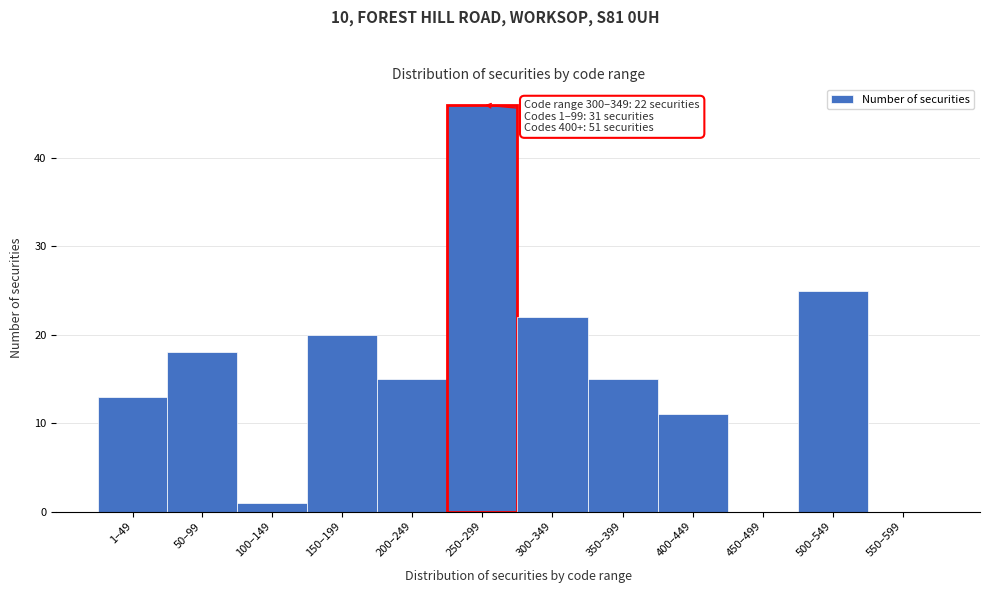

Reading left to right, list all the values displayed in this chart.

1–49=13	50–99=18	100–149=1	150–199=20	200–249=15	250–299=46	300–349=22	350–399=15	400–449=11	450–499=0	500–549=25	550–599=0